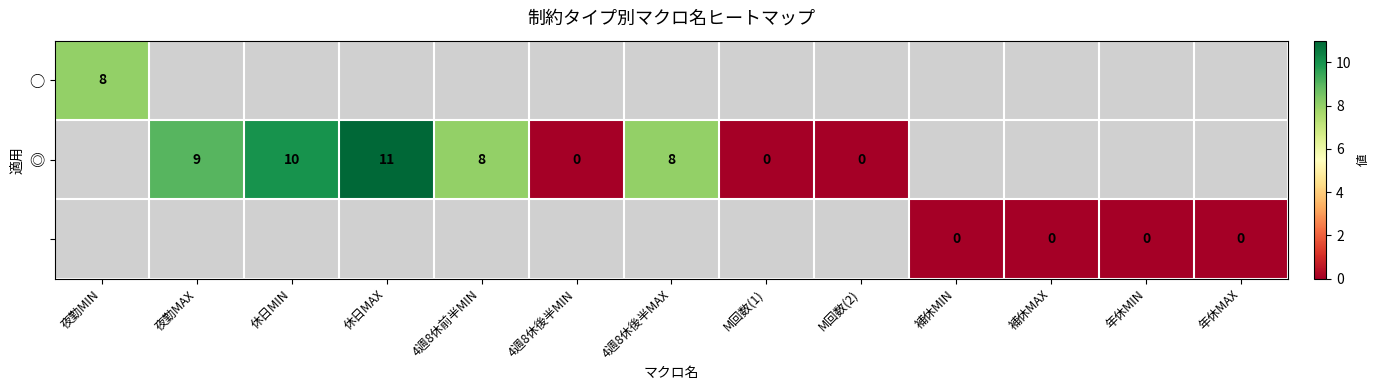

What is the greatest value displayed?

11.0